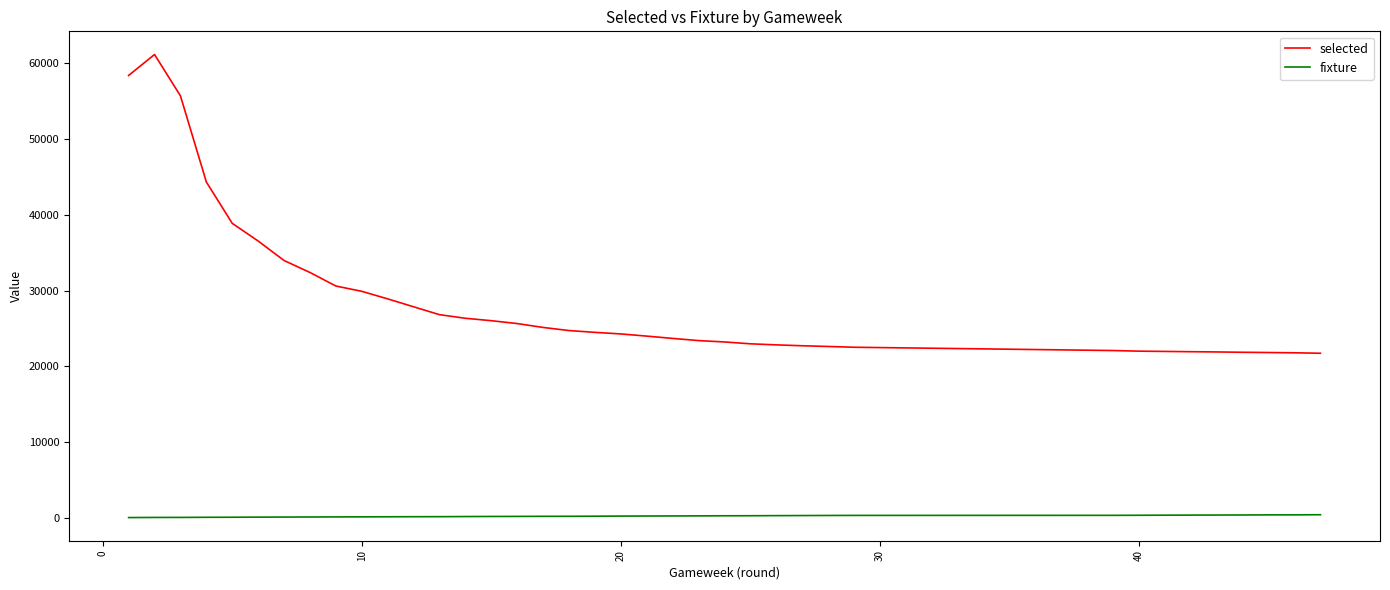

Which series has the largest total across all categories?

selected